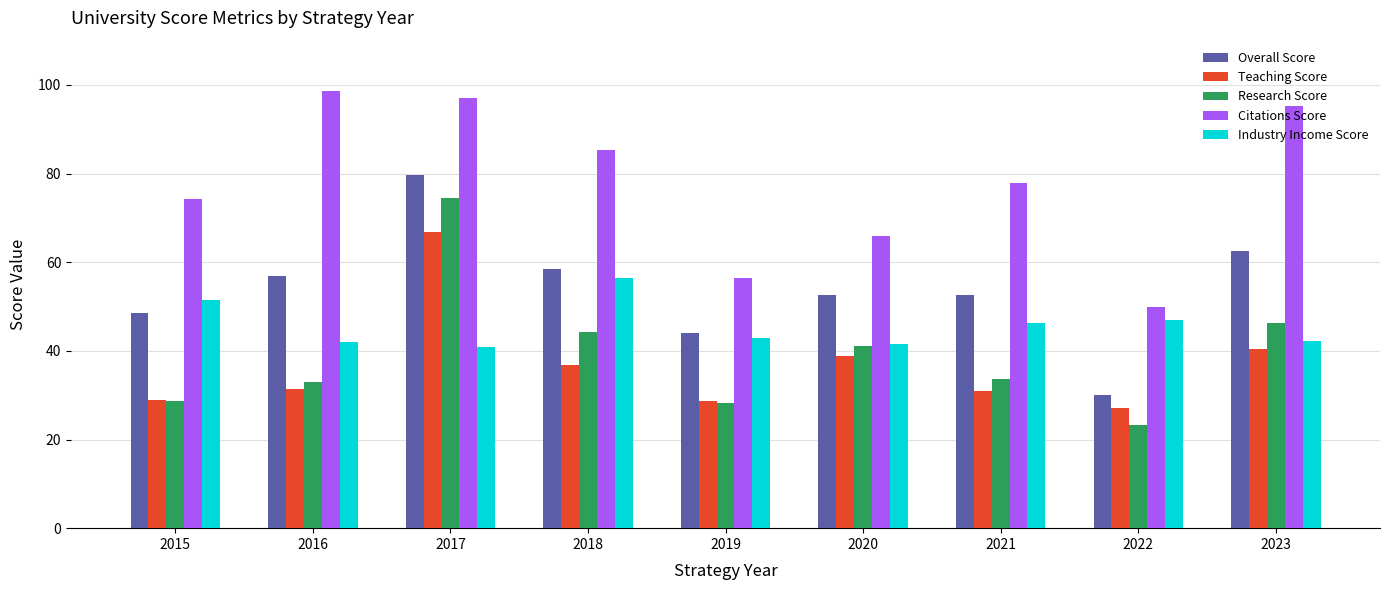

At which label is Research Score closest to 48?

2023